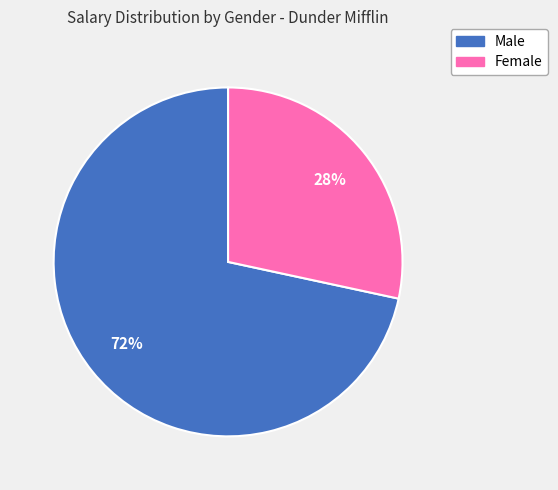

To the nearest percent, what is the average slice percentage?

50%